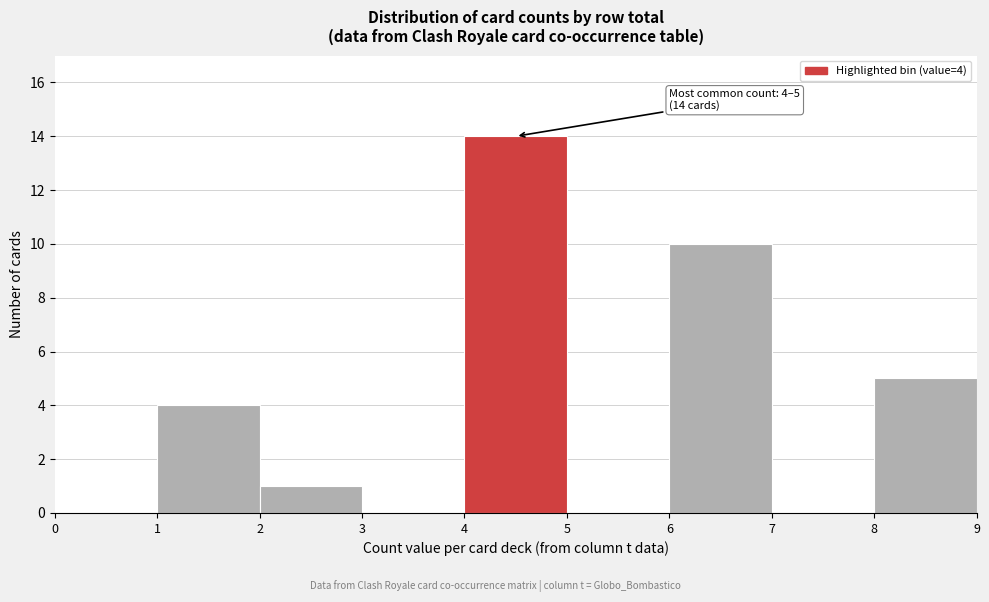

Which range on the x-axis has the tallest bar?

4 to 5